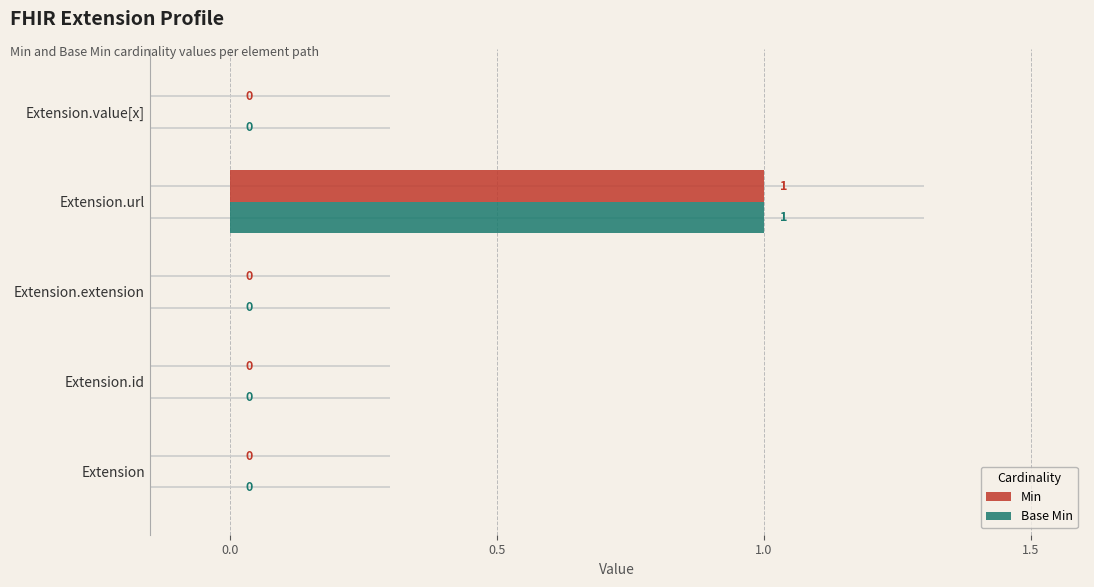

The Min series shows 0 at Extension.extension. True or false?

True